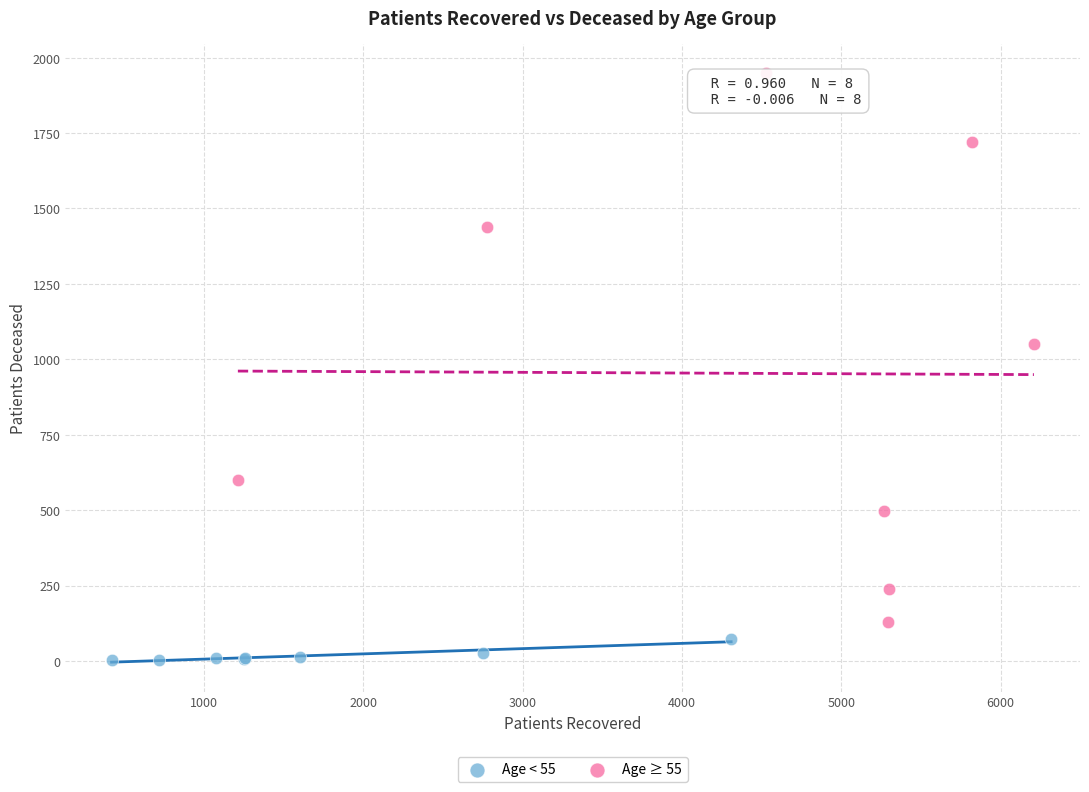

Which series contains the highest Y value?

Age ≥ 55